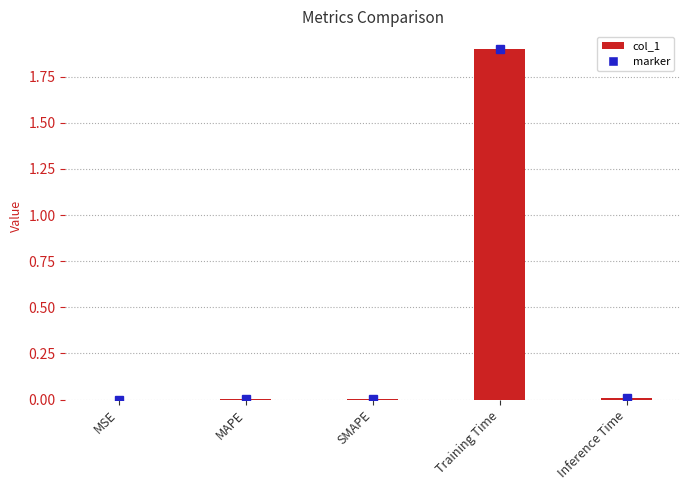

What is the sum of all values?

1.9